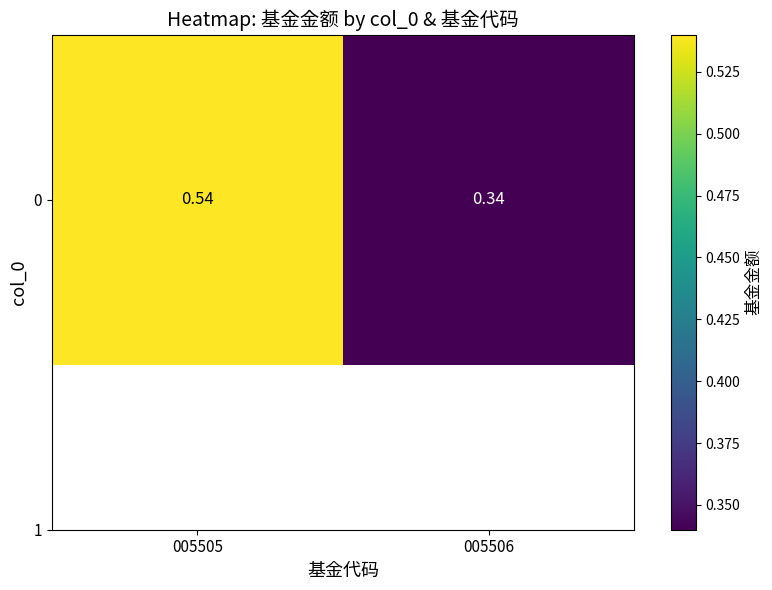

The value at 005506 is 0.3. True or false?

True